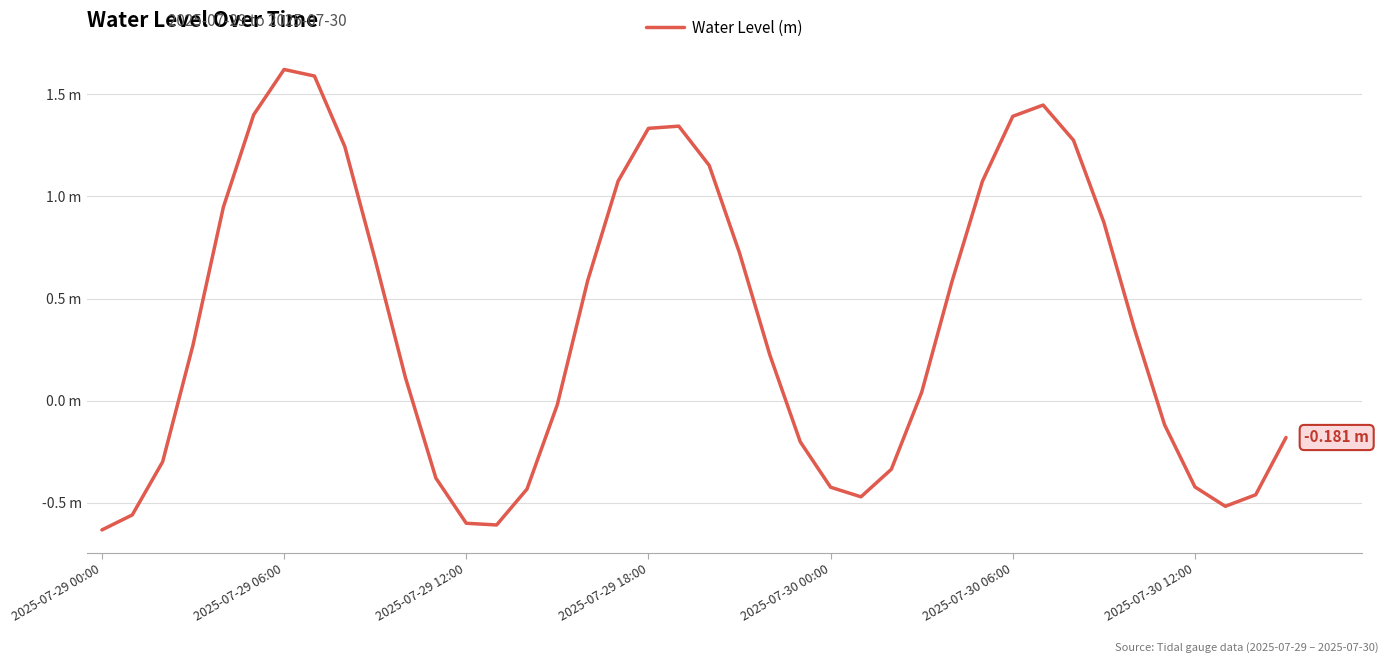

Is this an area chart (filled region under the line)?

No